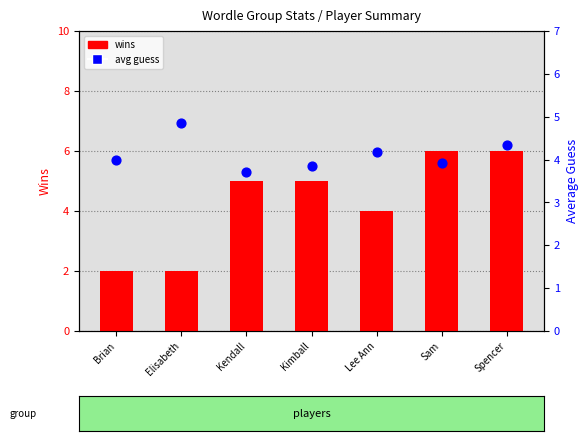

Which series has the largest total across all categories?

wins